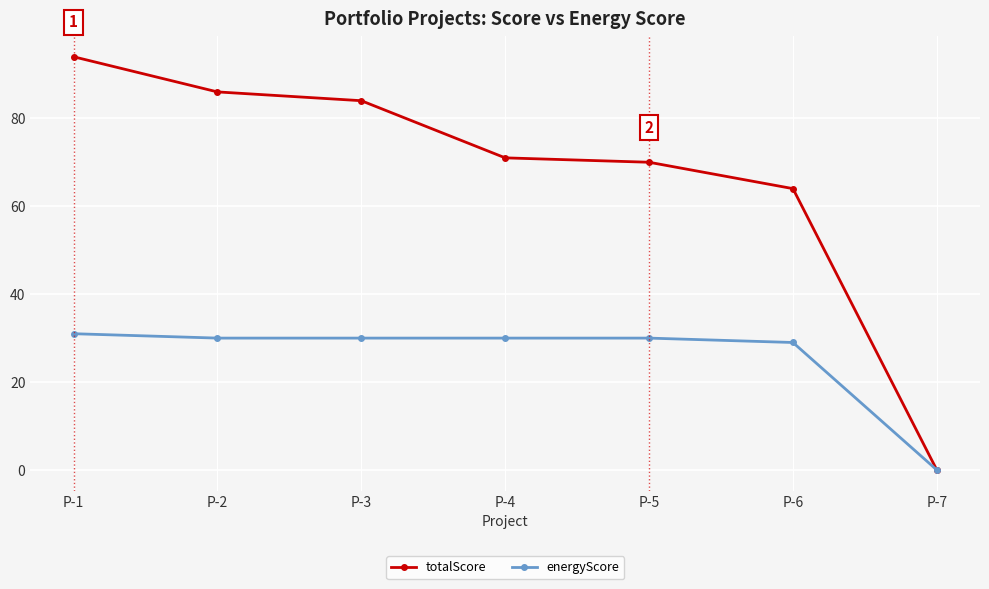

Where does the totalScore series first go above 71?

P-1